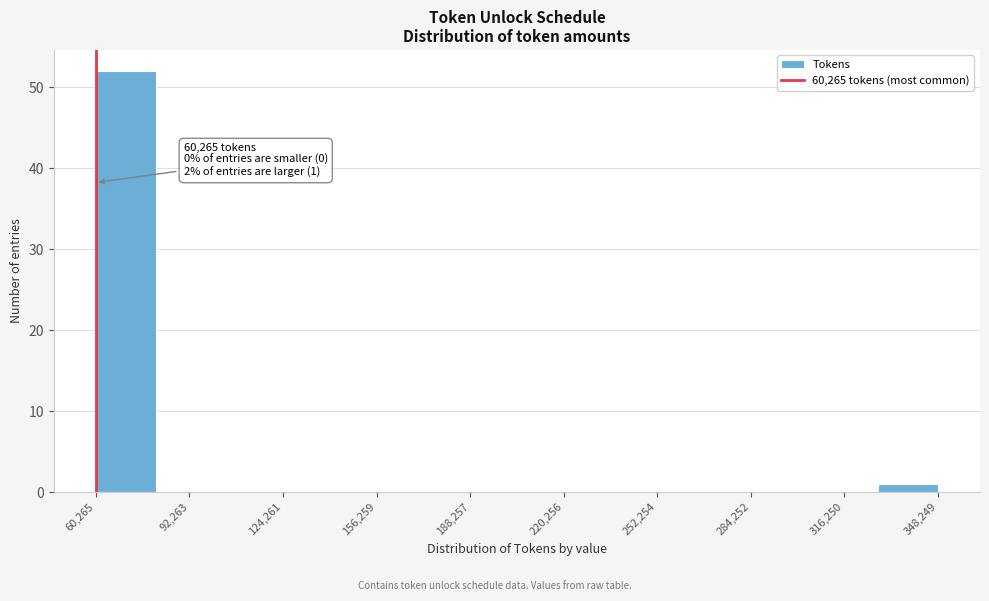

Which range on the x-axis has the tallest bar?

60000 to 80000